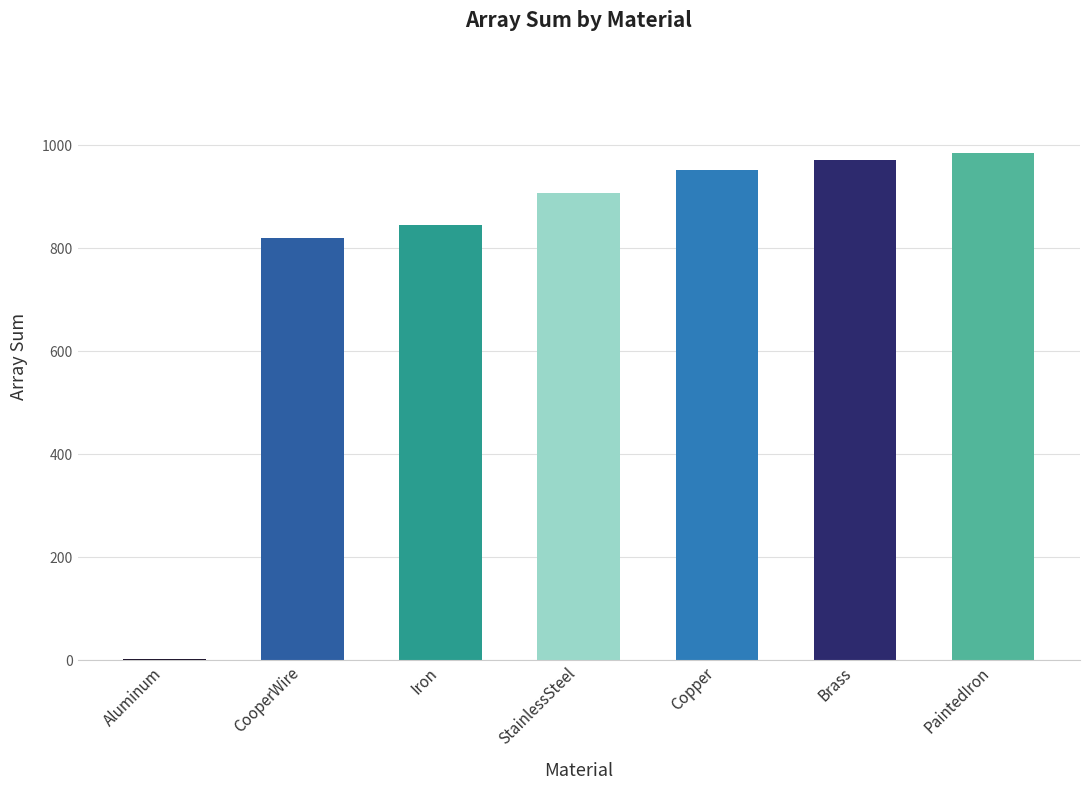

Which has a higher value, CooperWire or Iron?

Iron